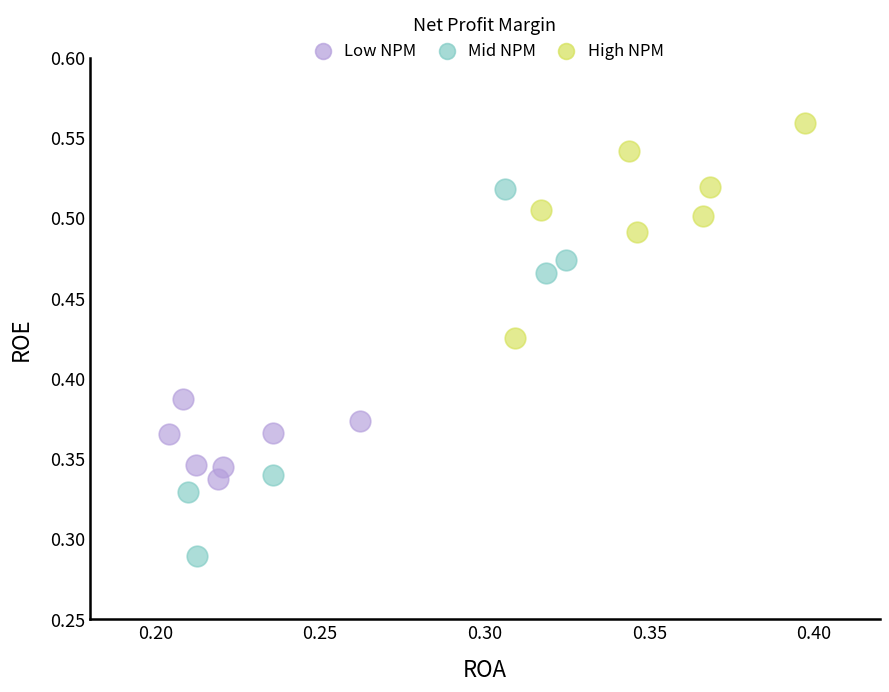

Which series reaches the maximum Y coordinate?

High NPM